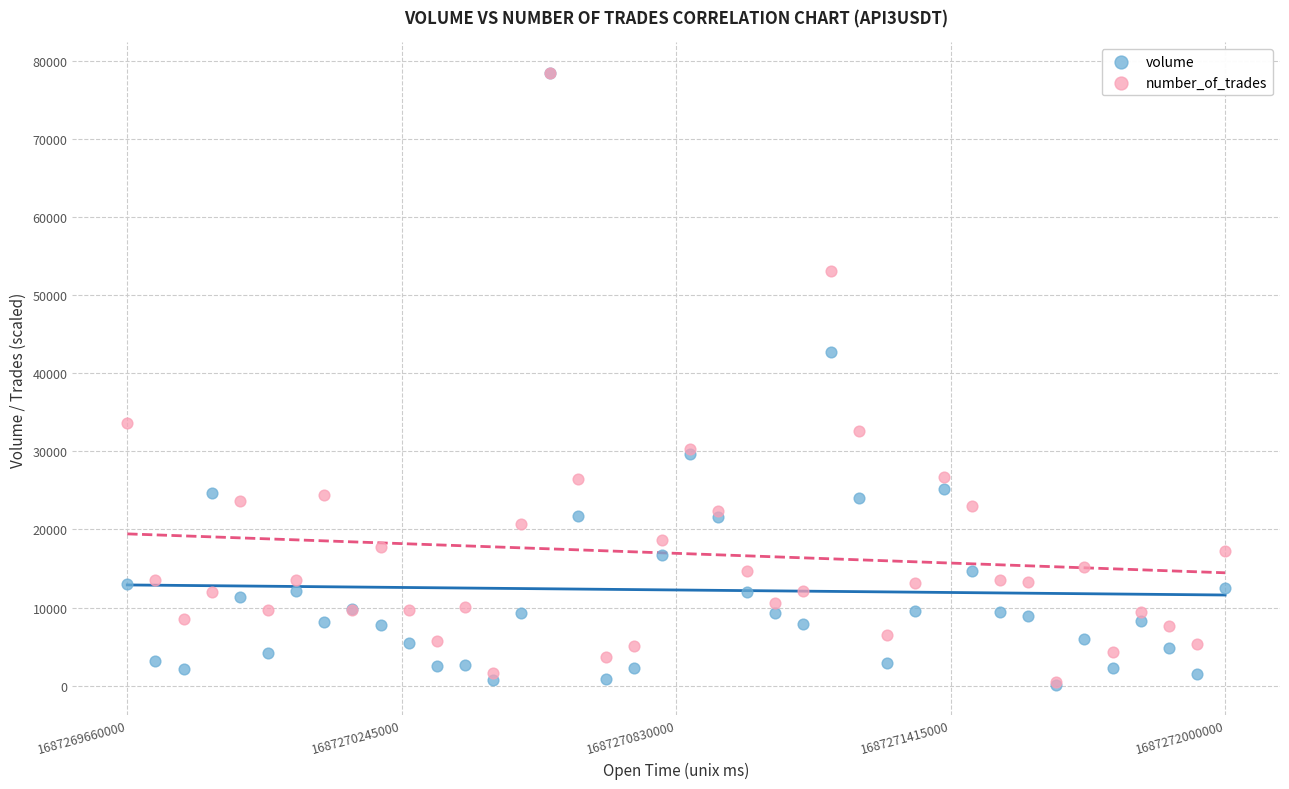

In the number_of_trades series, what Y value is closest to 39436?

33573.1